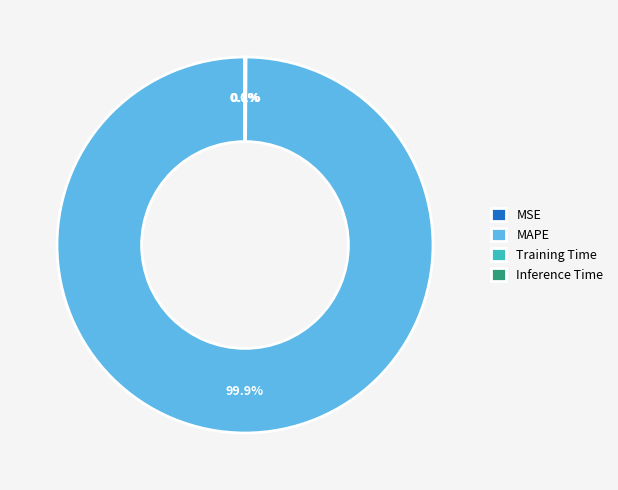

Does MAPE represent more than half of the total?

Yes